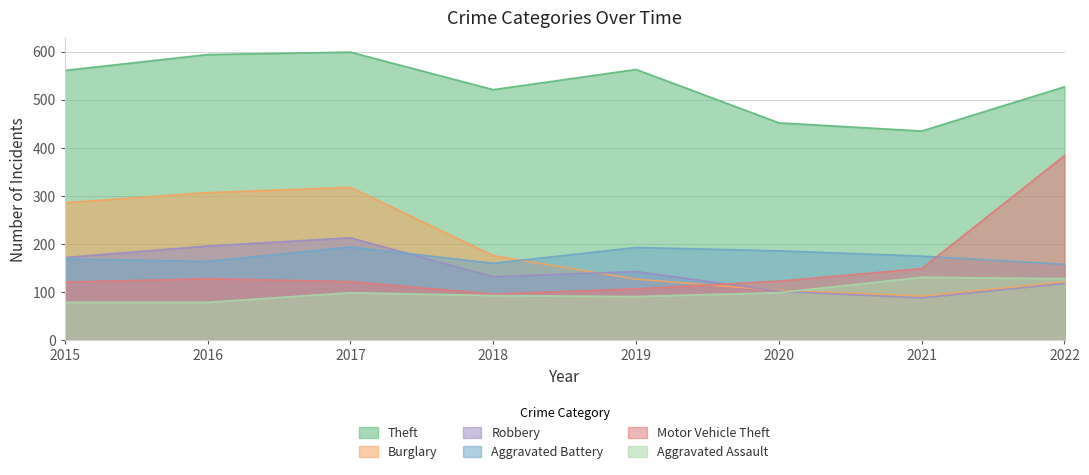

How many times do Burglary and Aggravated Battery cross each other?

1